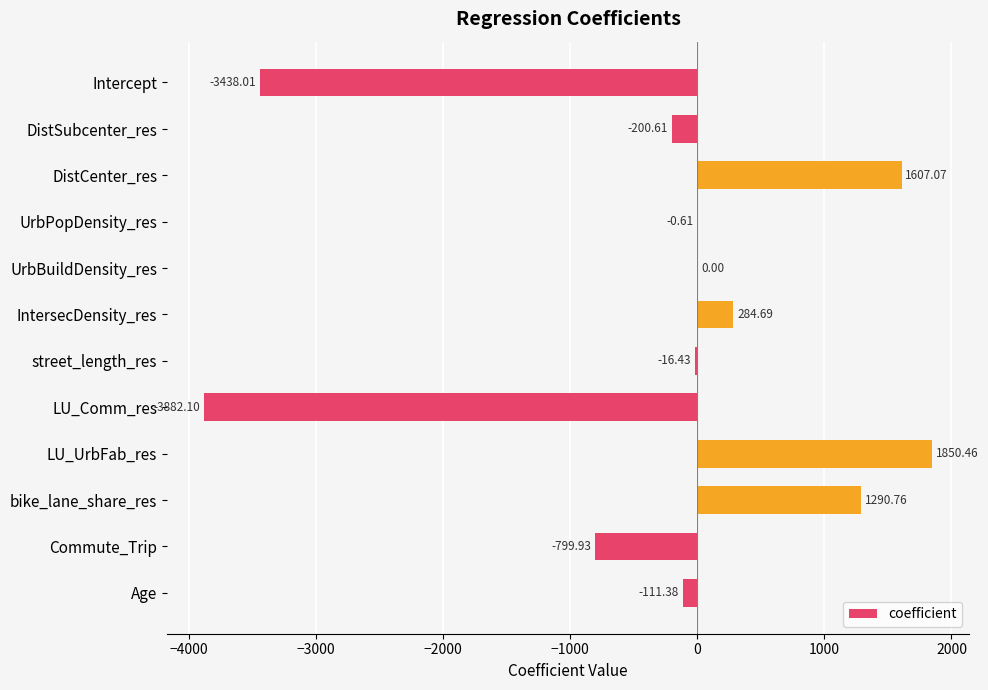

What is the sum of the values at UrbBuildDensity_res and DistCenter_res?

1607.1